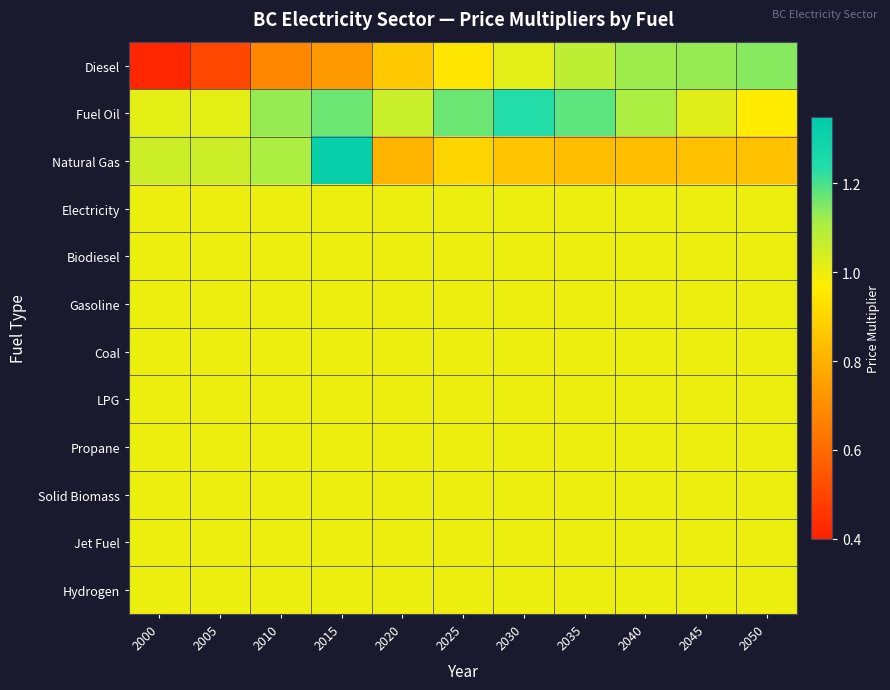

Reading left to right, extract all data points from this chart.

Diesel: 2000=0.4	2005=0.5	2010=0.7	2015=0.7	2020=0.9	2025=0.9	2030=1.0	2035=1.1	2040=1.1	2045=1.1	2050=1.1
Fuel Oil: 2000=1.0	2005=1.0	2010=1.1	2015=1.2	2020=1.1	2025=1.2	2030=1.2	2035=1.2	2040=1.1	2045=1.0	2050=1.0
Natural Gas: 2000=1.1	2005=1.1	2010=1.1	2015=1.3	2020=0.8	2025=0.9	2030=0.9	2035=0.8	2040=0.8	2045=0.8	2050=0.8
Electricity: 2000=1.0	2005=1.0	2010=1.0	2015=1.0	2020=1.0	2025=1.0	2030=1.0	2035=1.0	2040=1.0	2045=1.0	2050=1.0
Biodiesel: 2000=1.0	2005=1.0	2010=1.0	2015=1.0	2020=1.0	2025=1.0	2030=1.0	2035=1.0	2040=1.0	2045=1.0	2050=1.0
Gasoline: 2000=1.0	2005=1.0	2010=1.0	2015=1.0	2020=1.0	2025=1.0	2030=1.0	2035=1.0	2040=1.0	2045=1.0	2050=1.0
Coal: 2000=1.0	2005=1.0	2010=1.0	2015=1.0	2020=1.0	2025=1.0	2030=1.0	2035=1.0	2040=1.0	2045=1.0	2050=1.0
LPG: 2000=1.0	2005=1.0	2010=1.0	2015=1.0	2020=1.0	2025=1.0	2030=1.0	2035=1.0	2040=1.0	2045=1.0	2050=1.0
Propane: 2000=1.0	2005=1.0	2010=1.0	2015=1.0	2020=1.0	2025=1.0	2030=1.0	2035=1.0	2040=1.0	2045=1.0	2050=1.0
Solid Biomass: 2000=1.0	2005=1.0	2010=1.0	2015=1.0	2020=1.0	2025=1.0	2030=1.0	2035=1.0	2040=1.0	2045=1.0	2050=1.0
Jet Fuel: 2000=1.0	2005=1.0	2010=1.0	2015=1.0	2020=1.0	2025=1.0	2030=1.0	2035=1.0	2040=1.0	2045=1.0	2050=1.0
Hydrogen: 2000=1.0	2005=1.0	2010=1.0	2015=1.0	2020=1.0	2025=1.0	2030=1.0	2035=1.0	2040=1.0	2045=1.0	2050=1.0